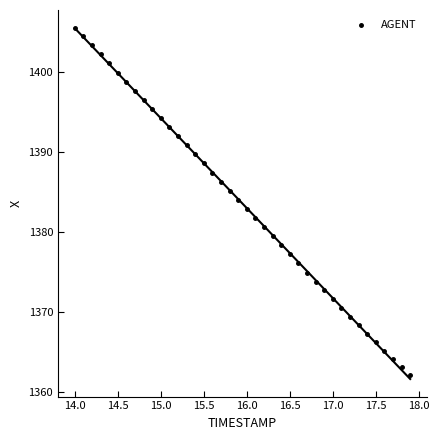

What is the range of Y values (max minus min)?

43.4